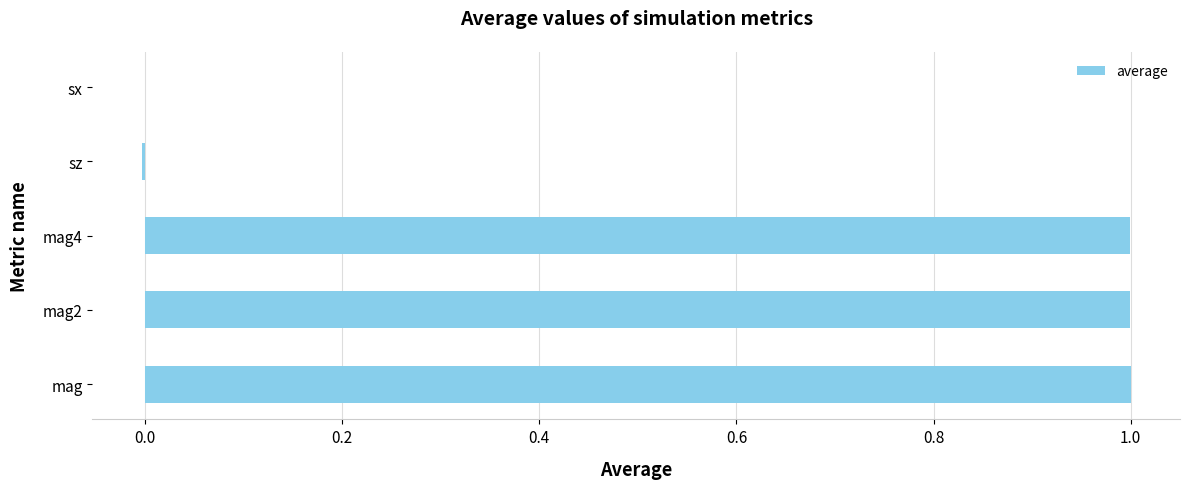

Are the bars horizontal?

Yes